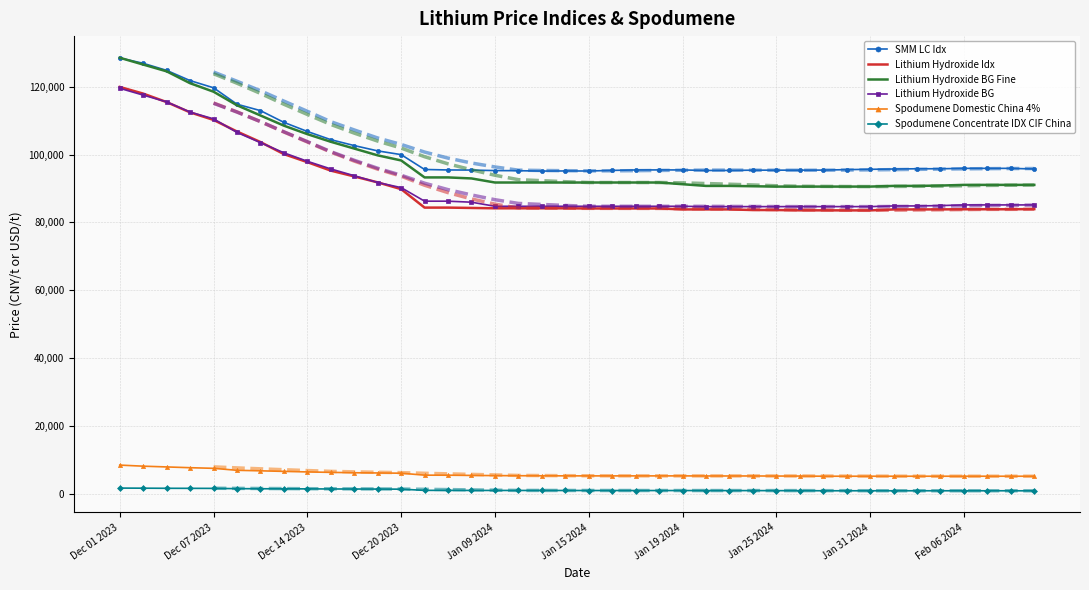

True or false: Lithium Hydroxide Idx has more than 2 points higher than both neighbors.

False